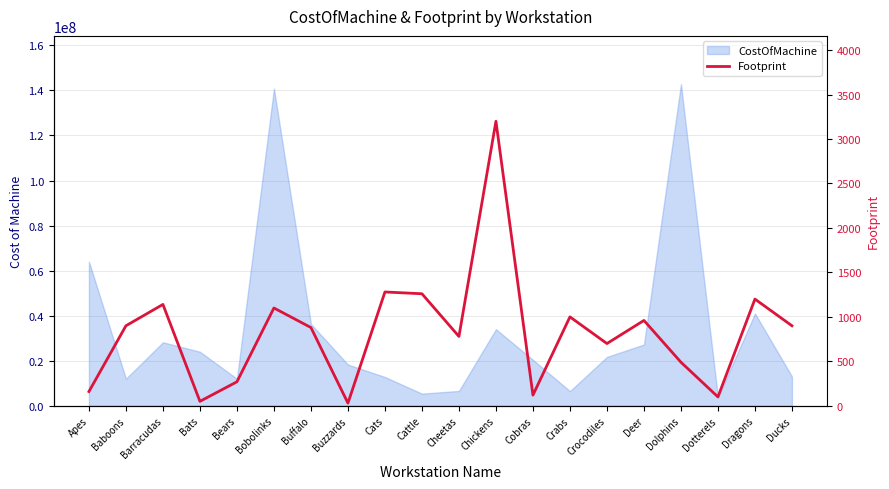

What position from the left is Bears?

5